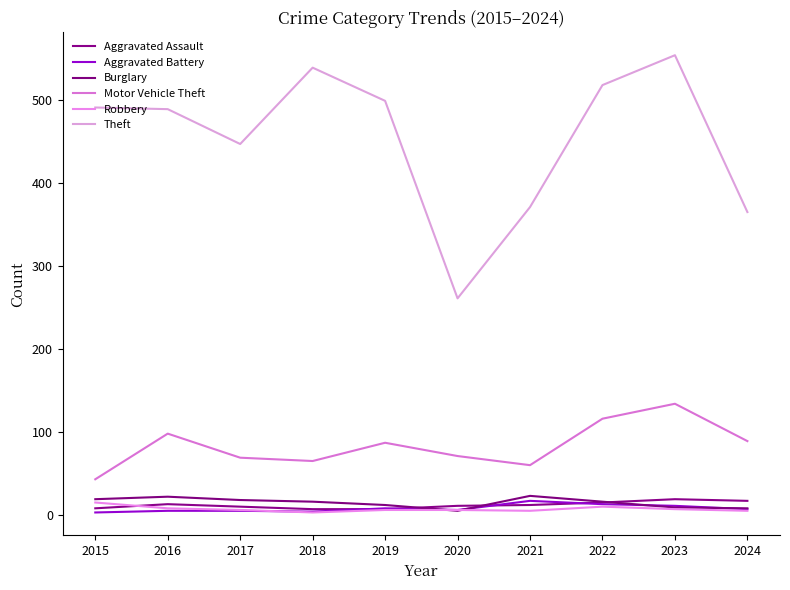

How many lines are shown in the chart?

6